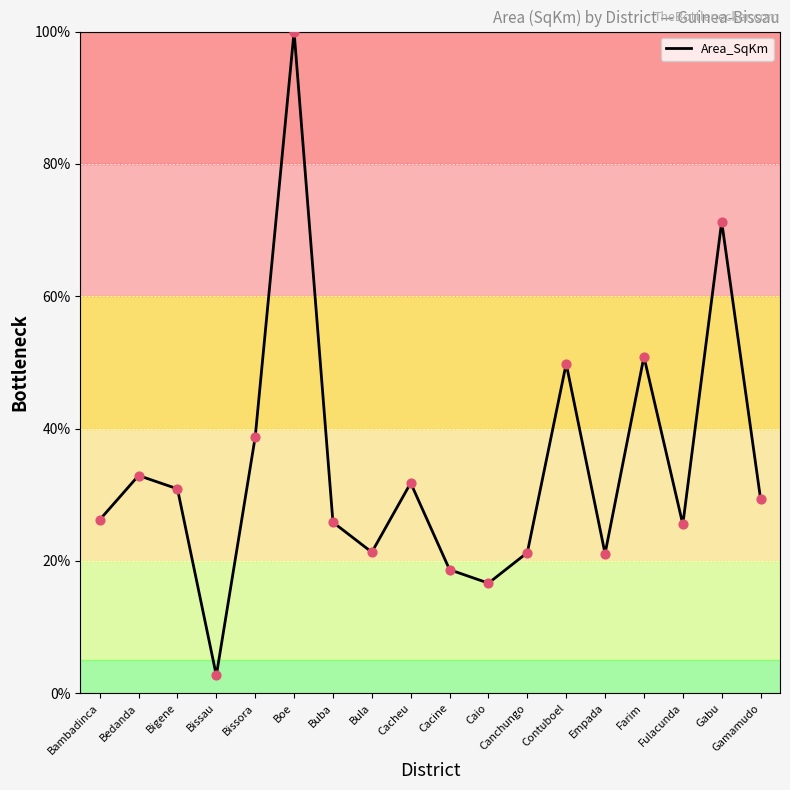

What is the change in value from Fulacunda to Gamamudo?

+3.9